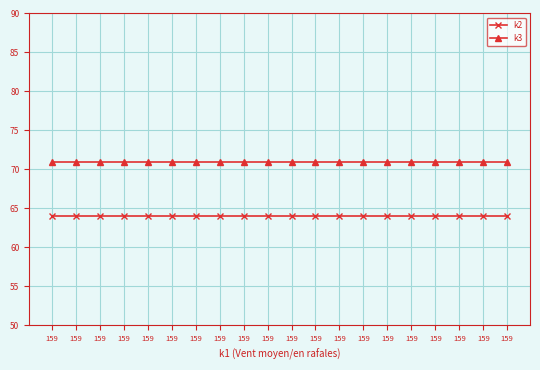

True or false: k3 has a value of 48 at 159.

False